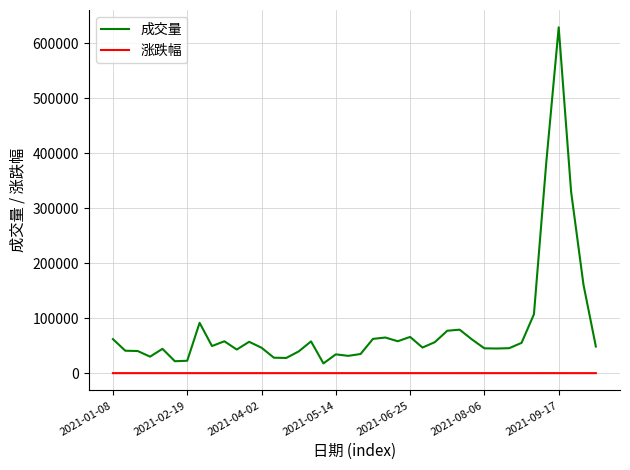

True or false: 涨跌幅 and 成交量 intersect in this chart.

False